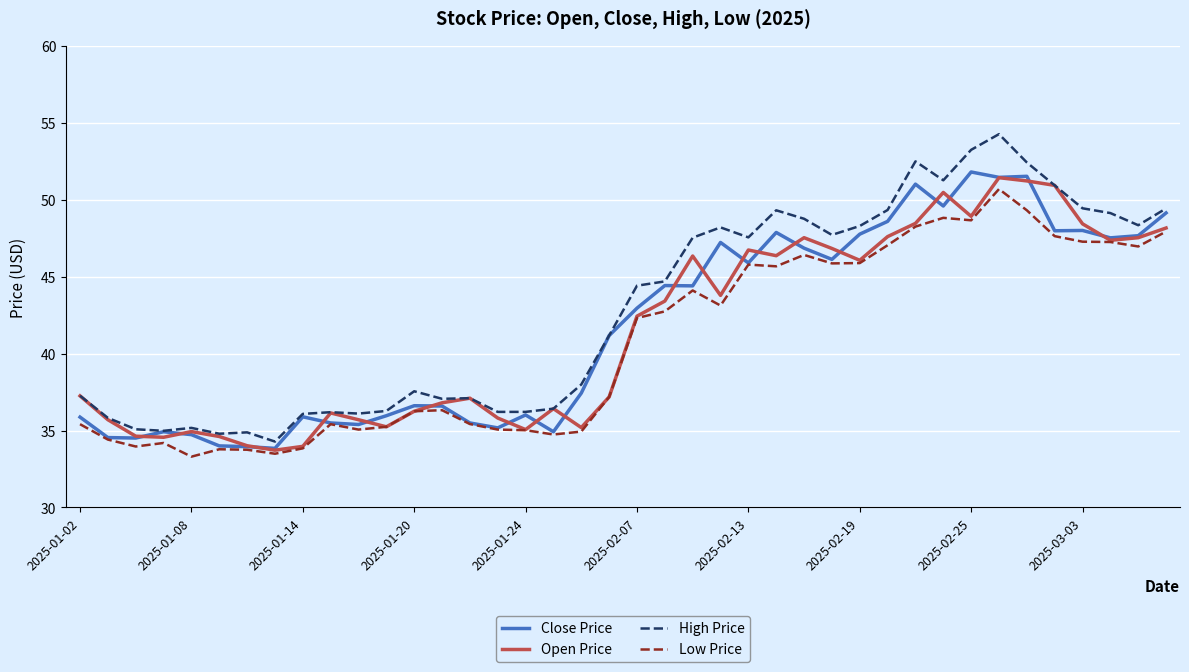

Which series has the largest range (max minus min)?

High Price